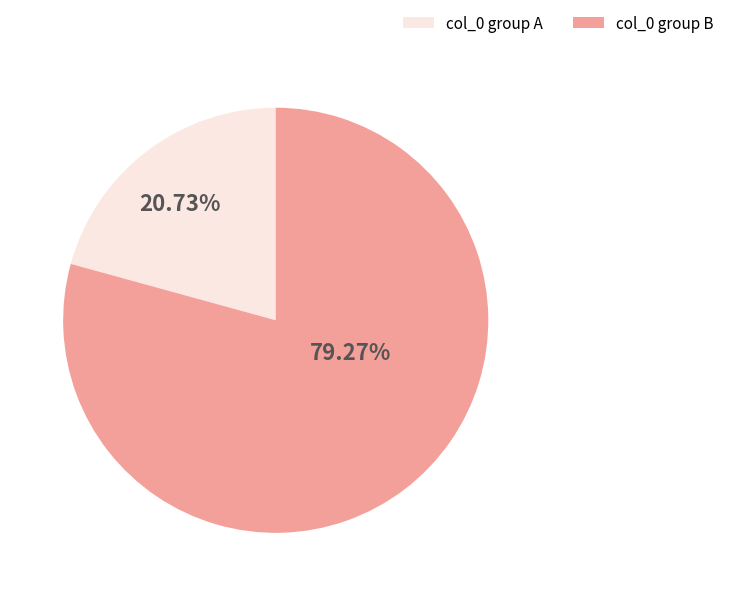

Do col_0 group A and col_0 group B together represent more than half of the pie?

Yes